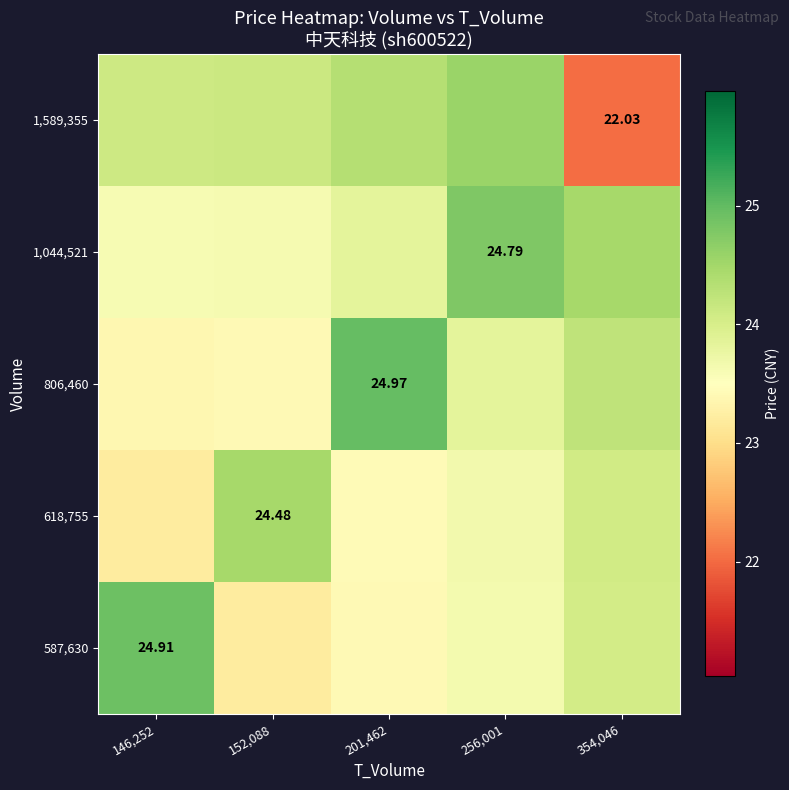

Between 201,462 and 256,001, which is larger?

256,001